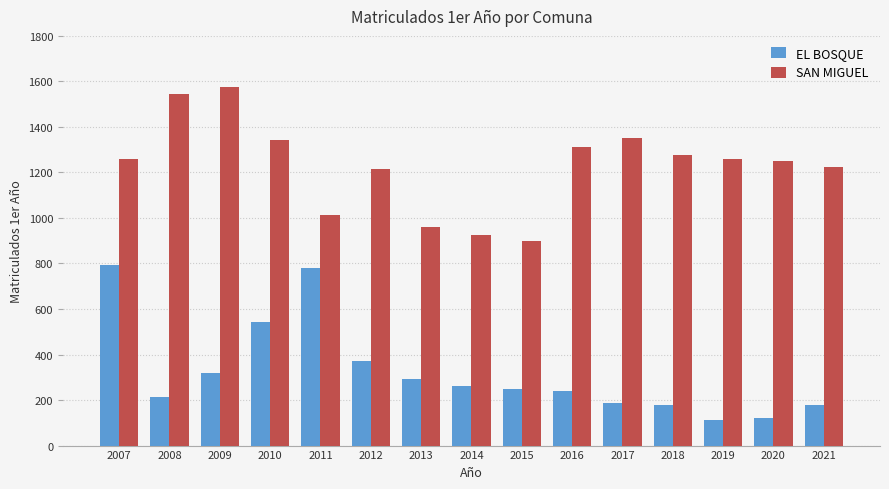

What is the spread (max minus min) of values at 2016?

1072